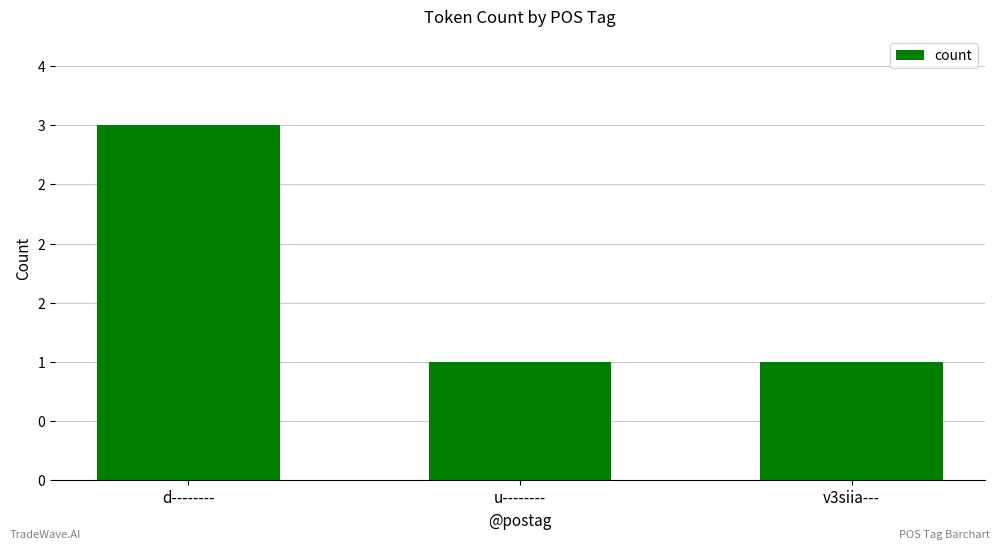

Does the chart contain any negative values?

No